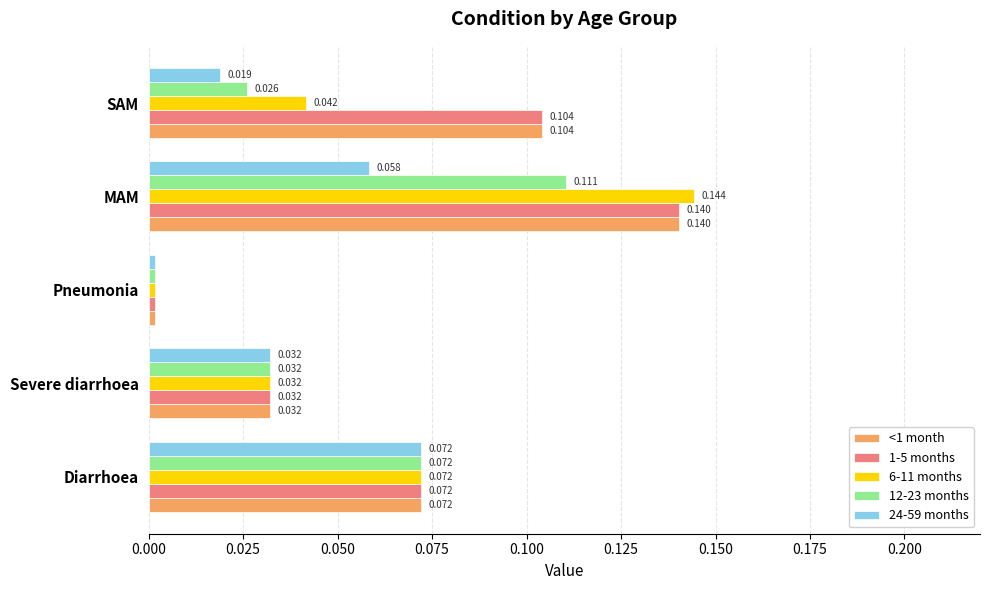

Which category has the highest value in the 24-59 months series?

Diarrhoea